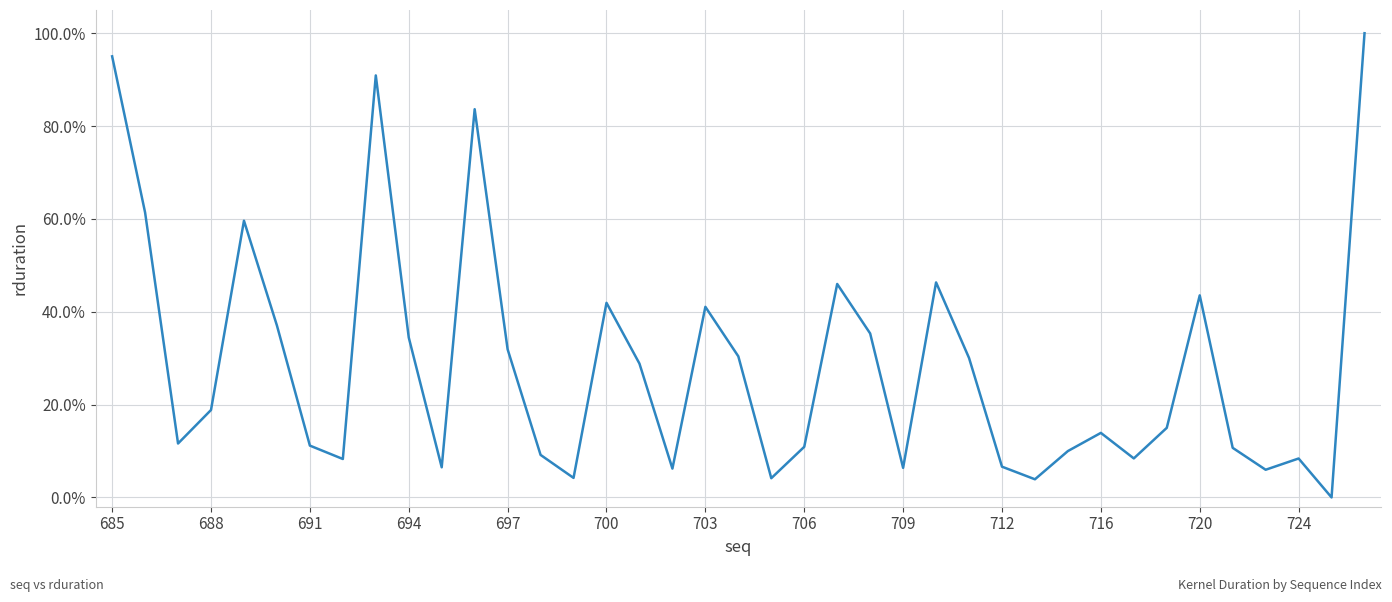

Reading right to left, list all the values displayed in this chart.

1.0	0.0	0.1	0.1	0.1	0.4	0.1	0.1	0.1	0.1	0.0	0.1	0.3	0.5	0.1	0.4	0.5	0.1	0.0	0.3	0.4	0.1	0.3	0.4	0.0	0.1	0.3	0.8	0.1	0.3	0.9	0.1	0.1	0.4	0.6	0.2	0.1	0.6	1.0